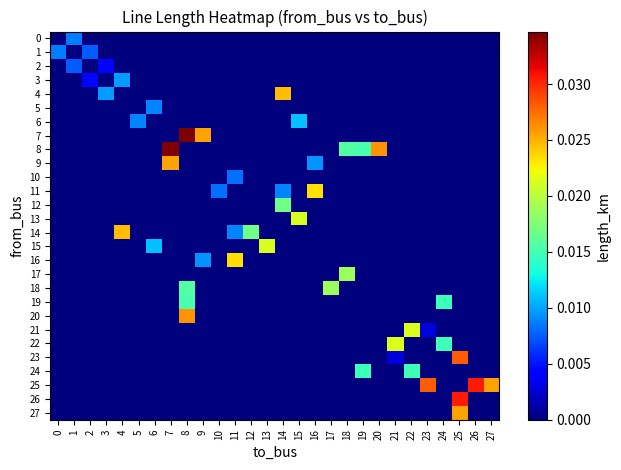

At which category is the sum across all series the highest?

8